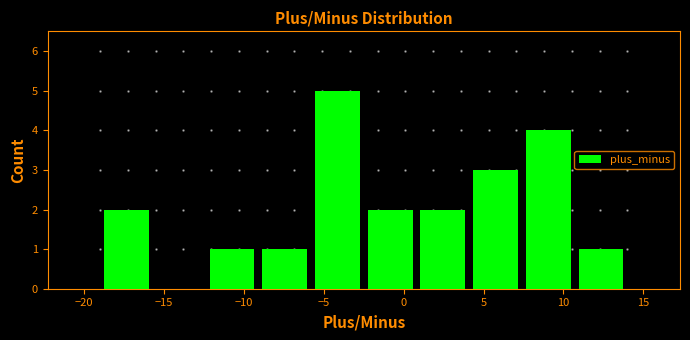

Reading left to right, list every bar in this chart as the range it spans on the x-axis followed by its height. Neither the bar edges nor the heights are printed on the chart, so give them approximately, as read against the axes.

-19.0 to -15.7: 2
-15.7 to -12.4: 0
-12.4 to -9.1: 1
-9.1 to -5.8: 1
-5.8 to -2.5: 5
-2.5 to 0.8: 2
0.8 to 4.1: 2
4.1 to 7.4: 3
7.4 to 10.7: 4
10.7 to 14.0: 1